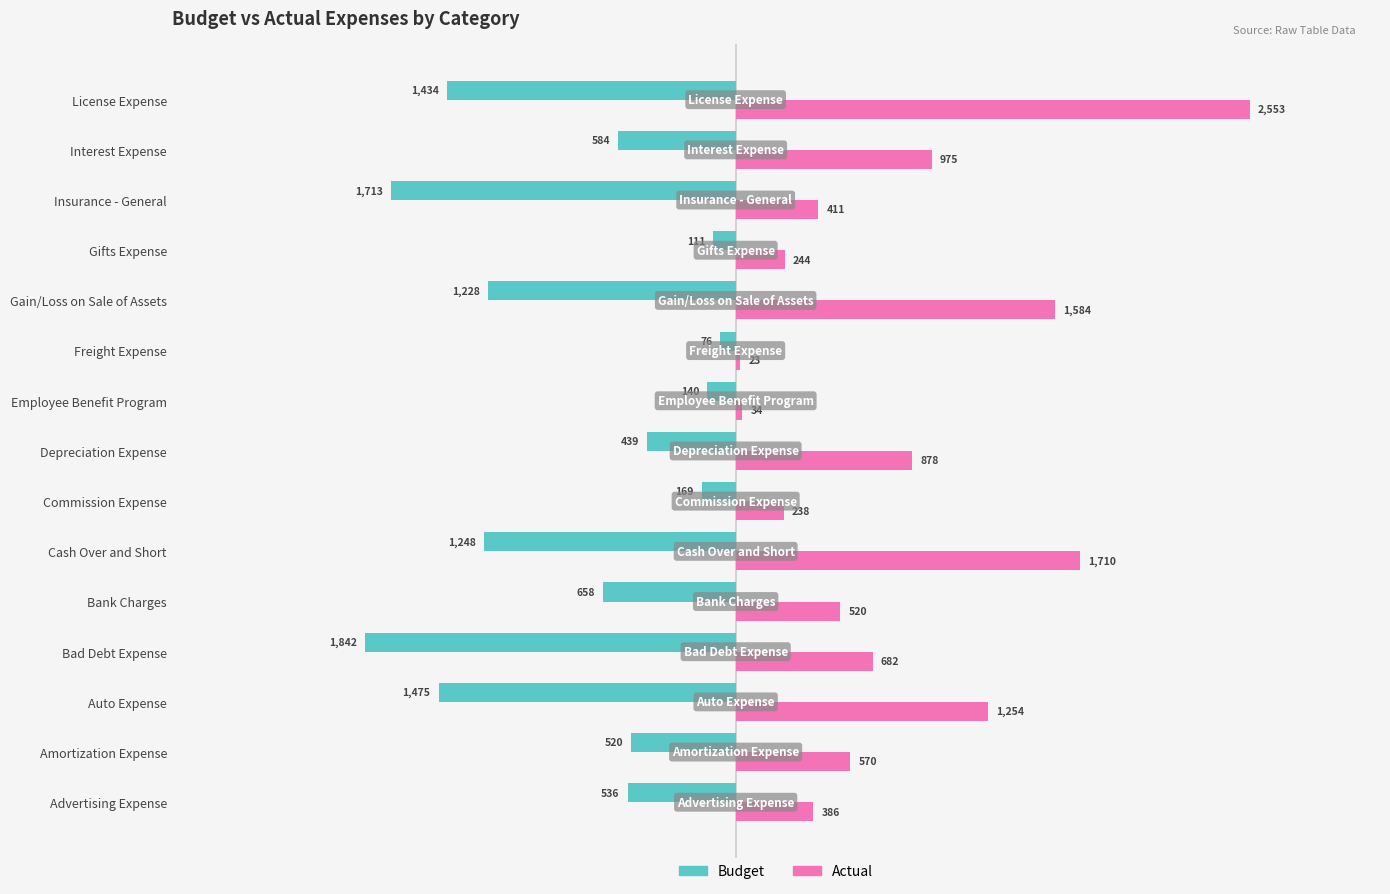

What is the difference between the maximum and minimum values in the Actual series?

2529.7